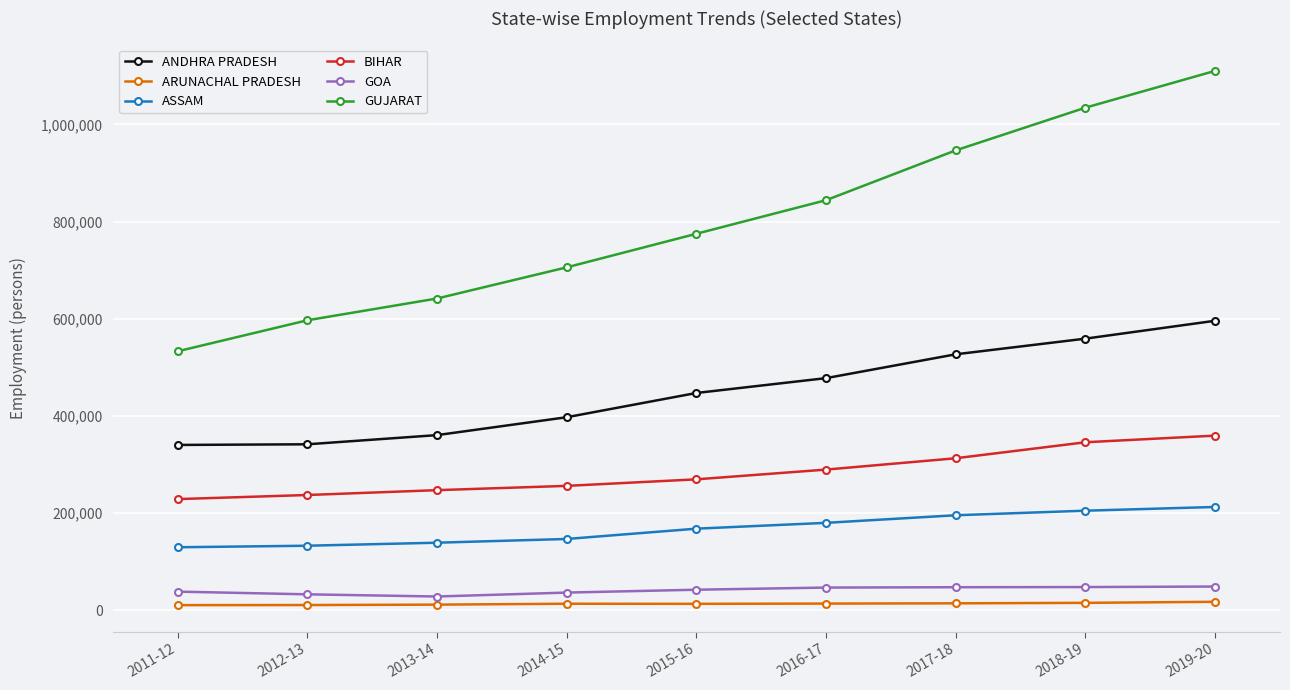

What is the difference between the ANDHRA PRADESH values at 2015-16 and 2013-14?

86758